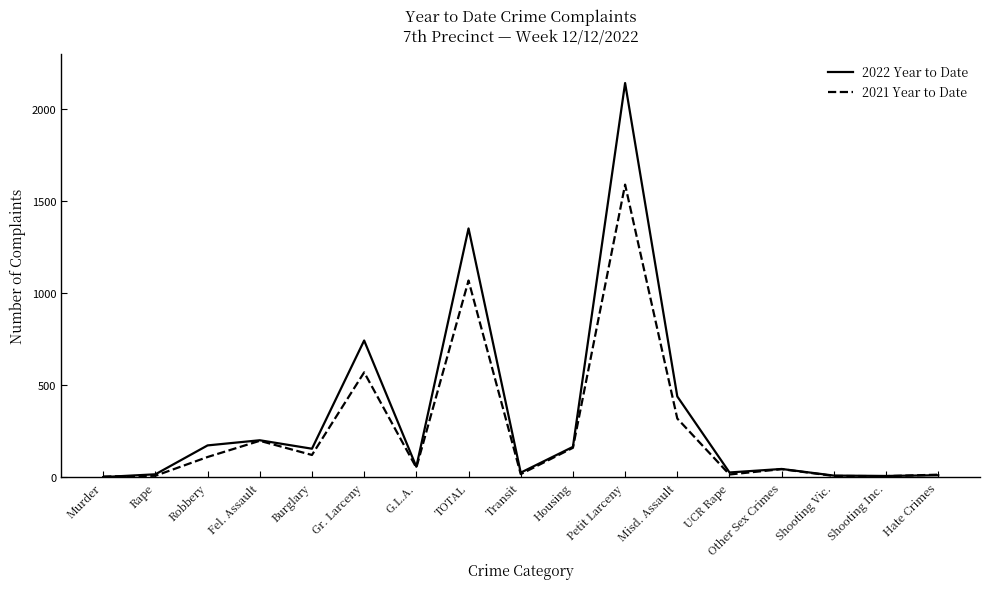

What is the sum of the 2022 Year to Date values at Petit Larceny and Shooting Vic.?

2153